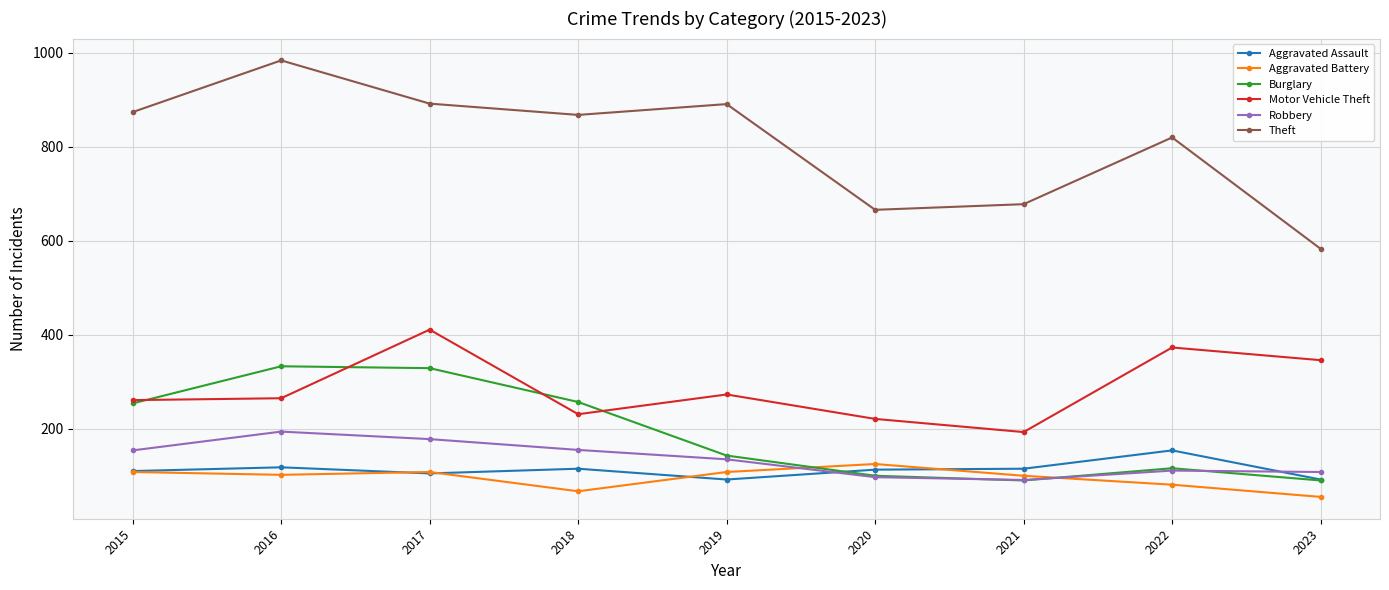

What are all the series names shown in the legend?

Aggravated Assault, Aggravated Battery, Burglary, Motor Vehicle Theft, Robbery, Theft